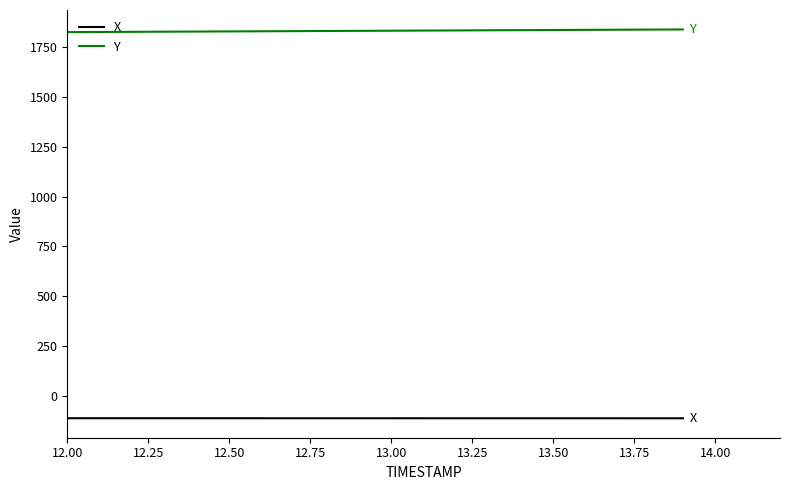

What is the minimum value shown in the chart?

-111.5